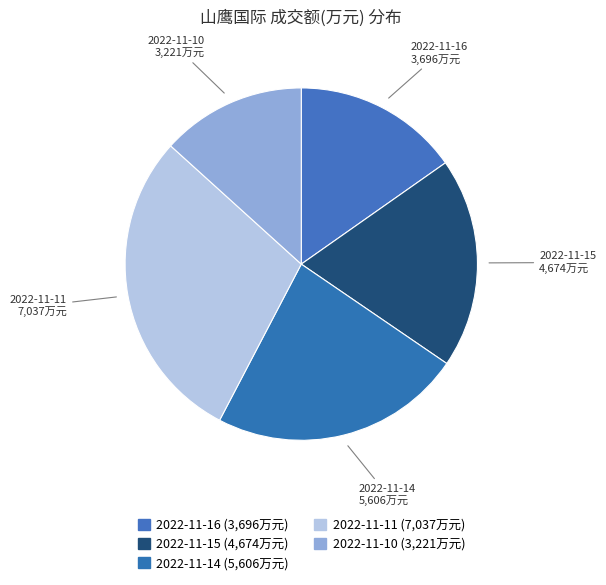

The 2022-11-16 slice represents 30% of the pie. True or false?

False